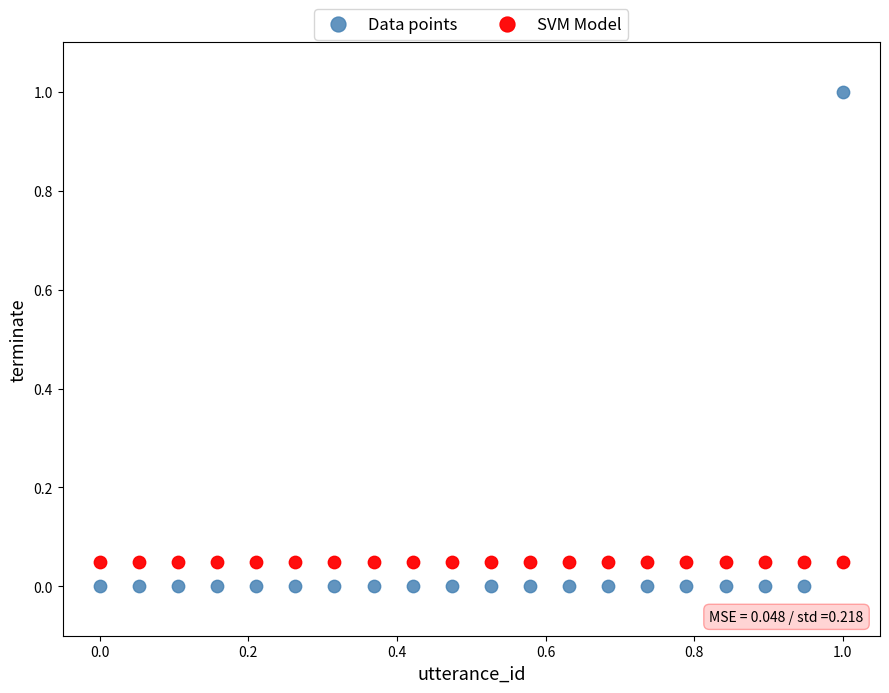

Which series reaches the maximum Y coordinate?

Data points